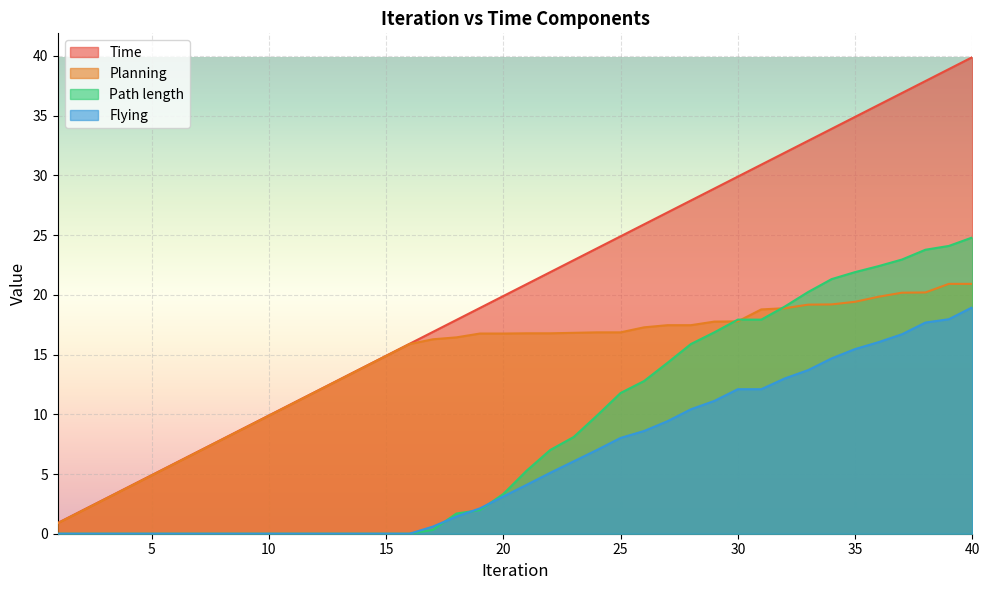

What is the value of the Flying point at the 31st from the left?

12.1